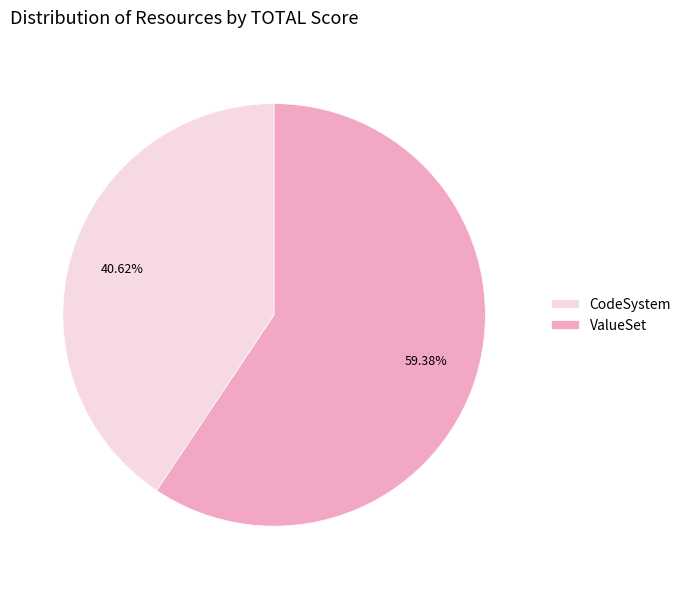

What is the smallest slice in the pie chart?

CodeSystem